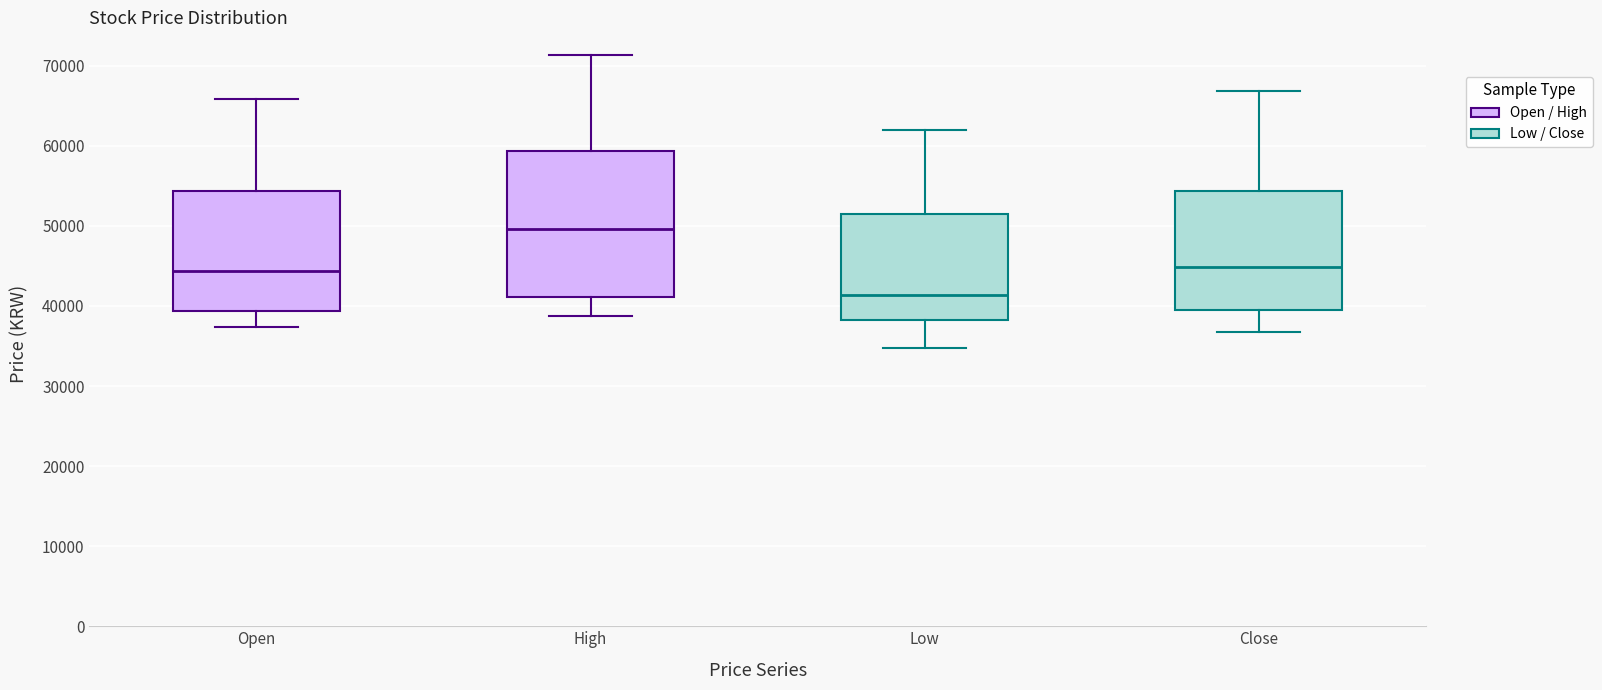

Which box is the tallest, from its lower edge to its upper edge?

High